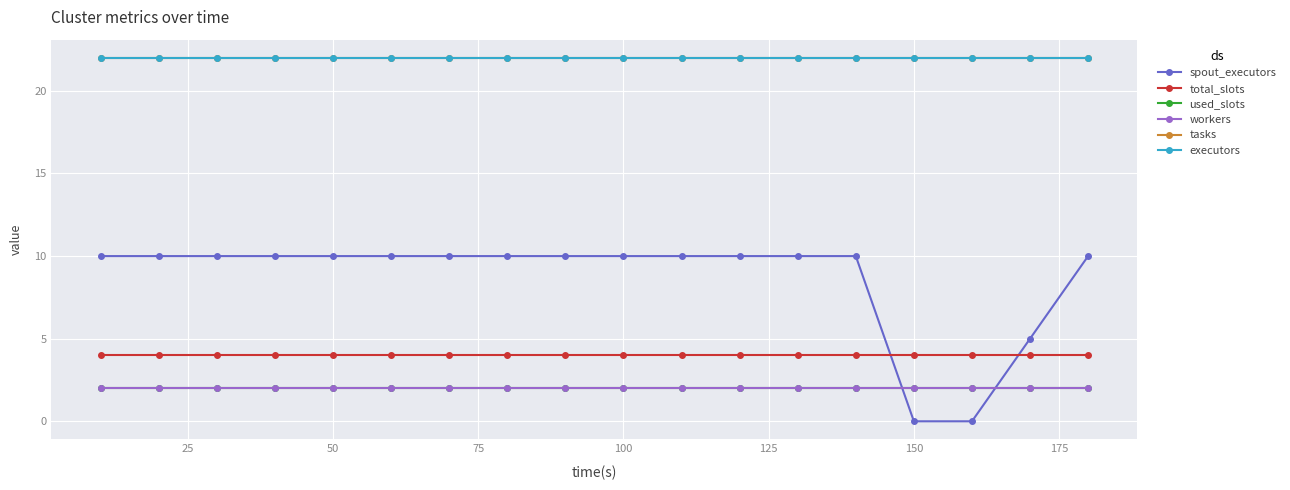

What is the value of the total_slots point at the 7th from the left?

4